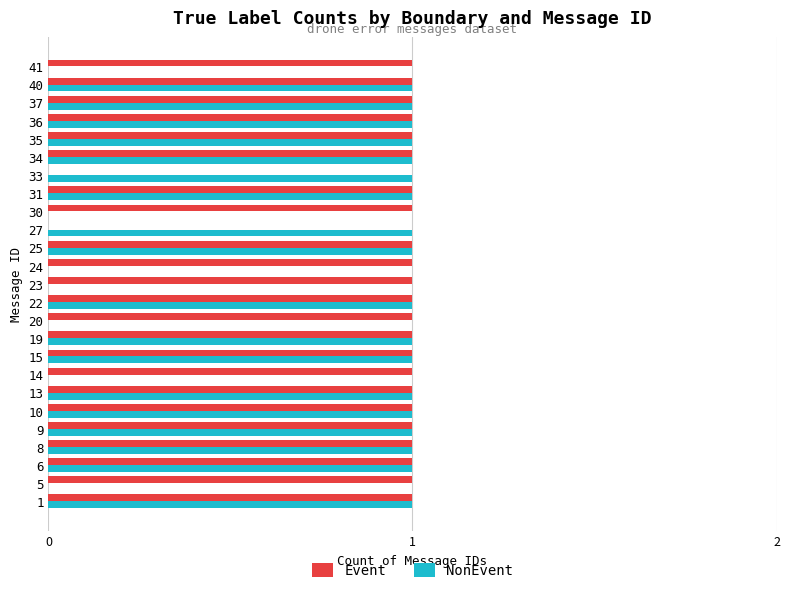

What is the sum of all NonEvent values?

18